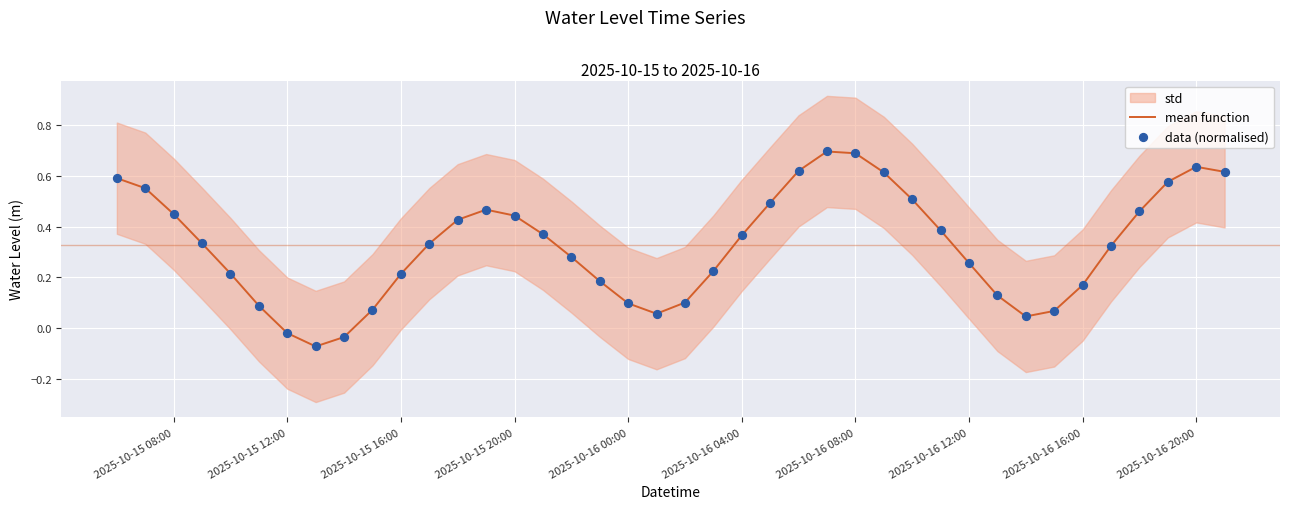

Which series has the largest Y range (max minus min)?

mean function